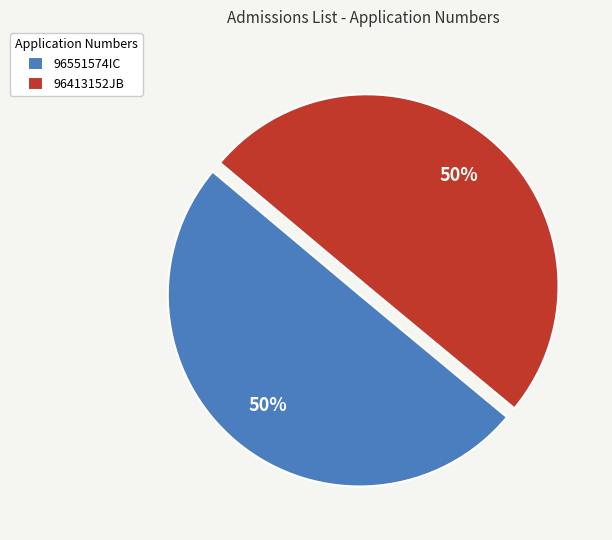

Is it true that 96413152JB is 41% of the pie?

False